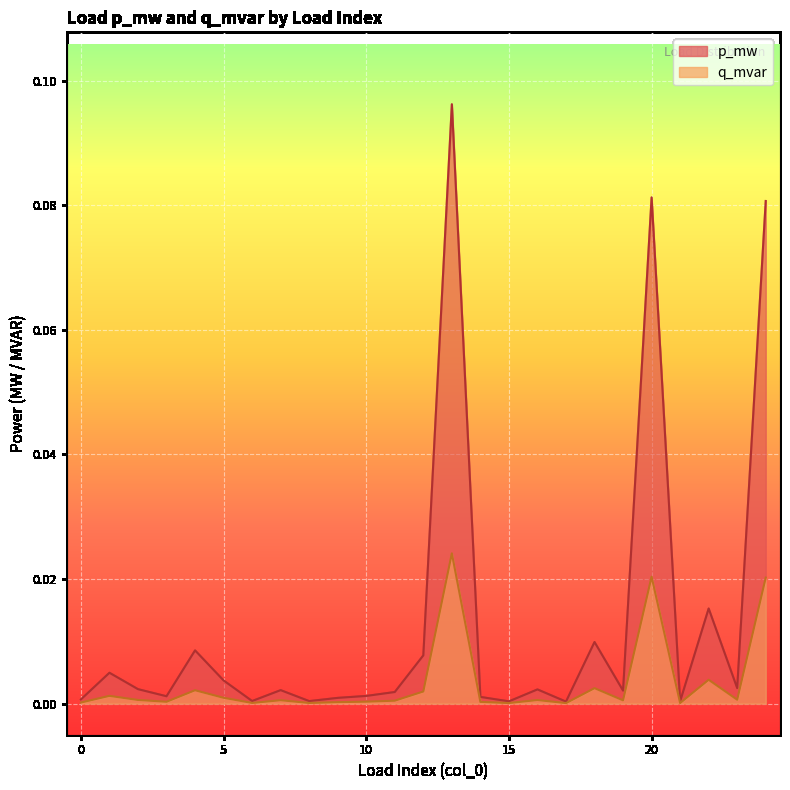

Which series has the widest spread of values?

p_mw